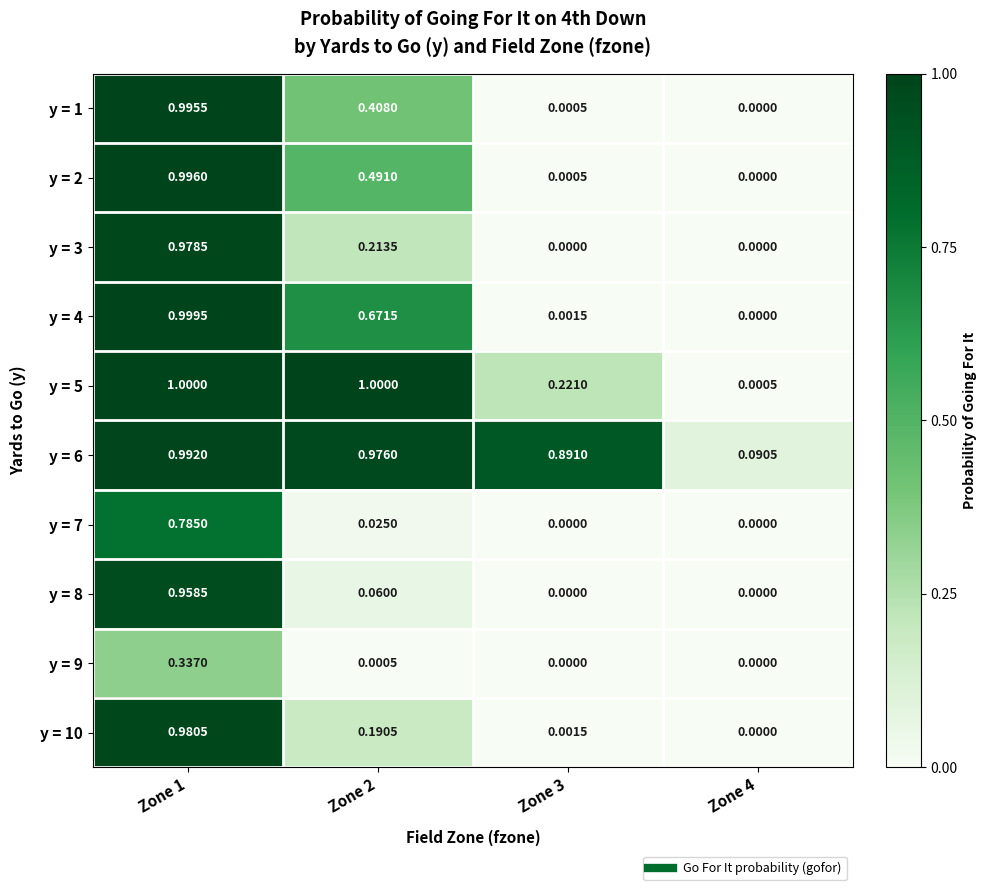

Which series has the largest total across all categories?

y = 6